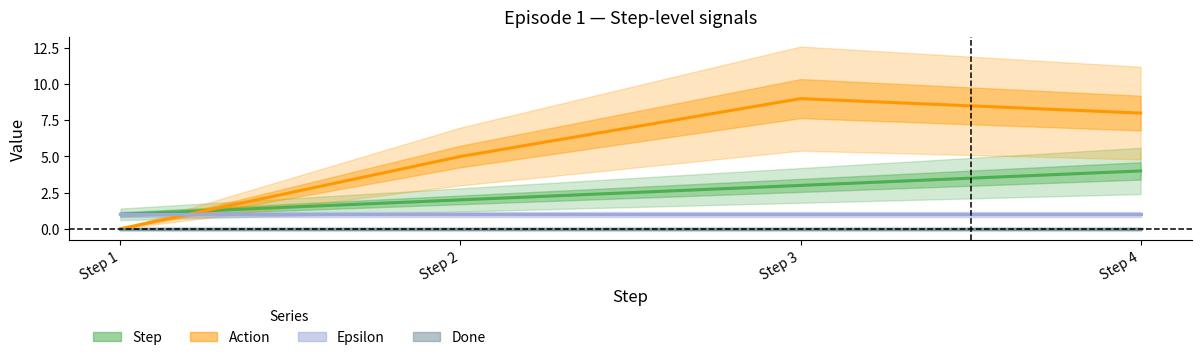

Which category has the highest value in the Action series?

Step 3